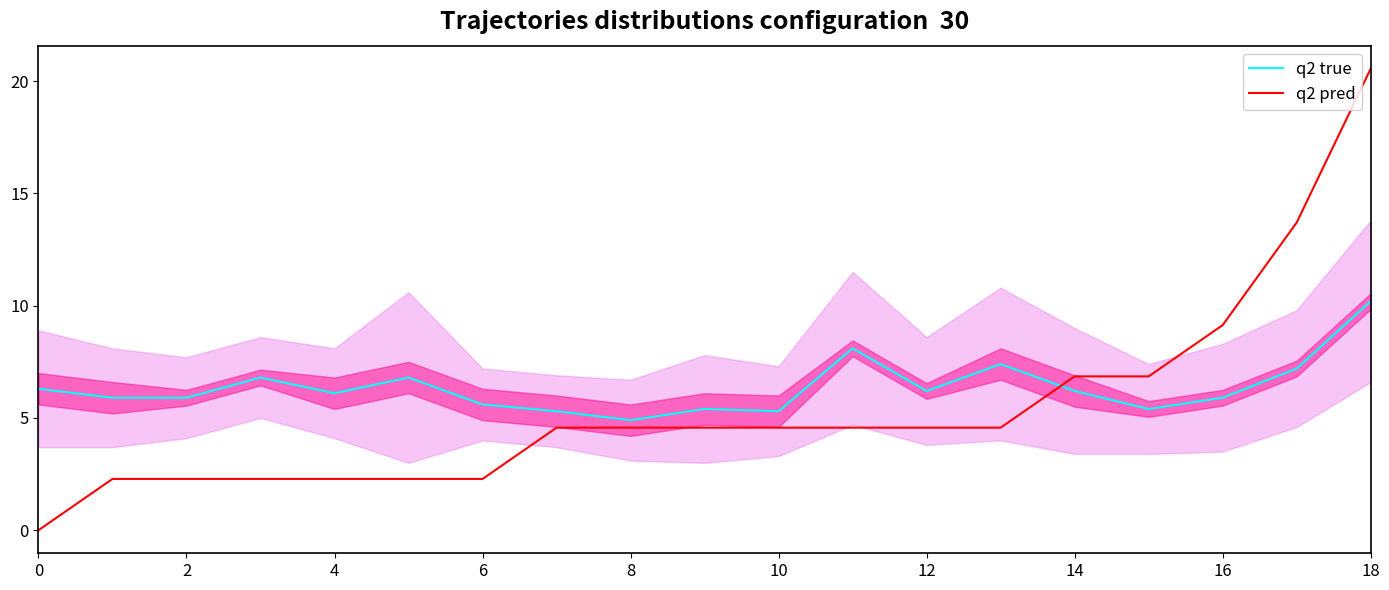

Rank the series by their average value, from lowest to highest.

q2 pred, q2 true